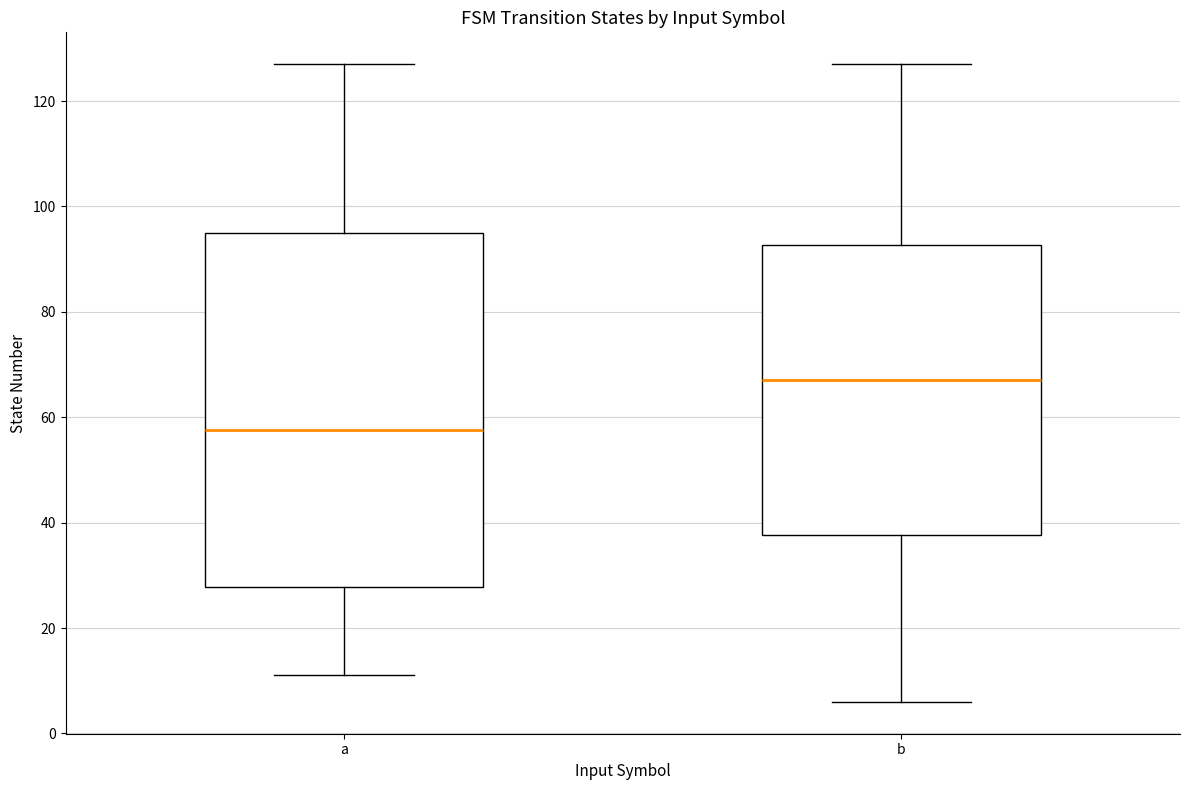

Which box is the tallest, from its lower edge to its upper edge?

a